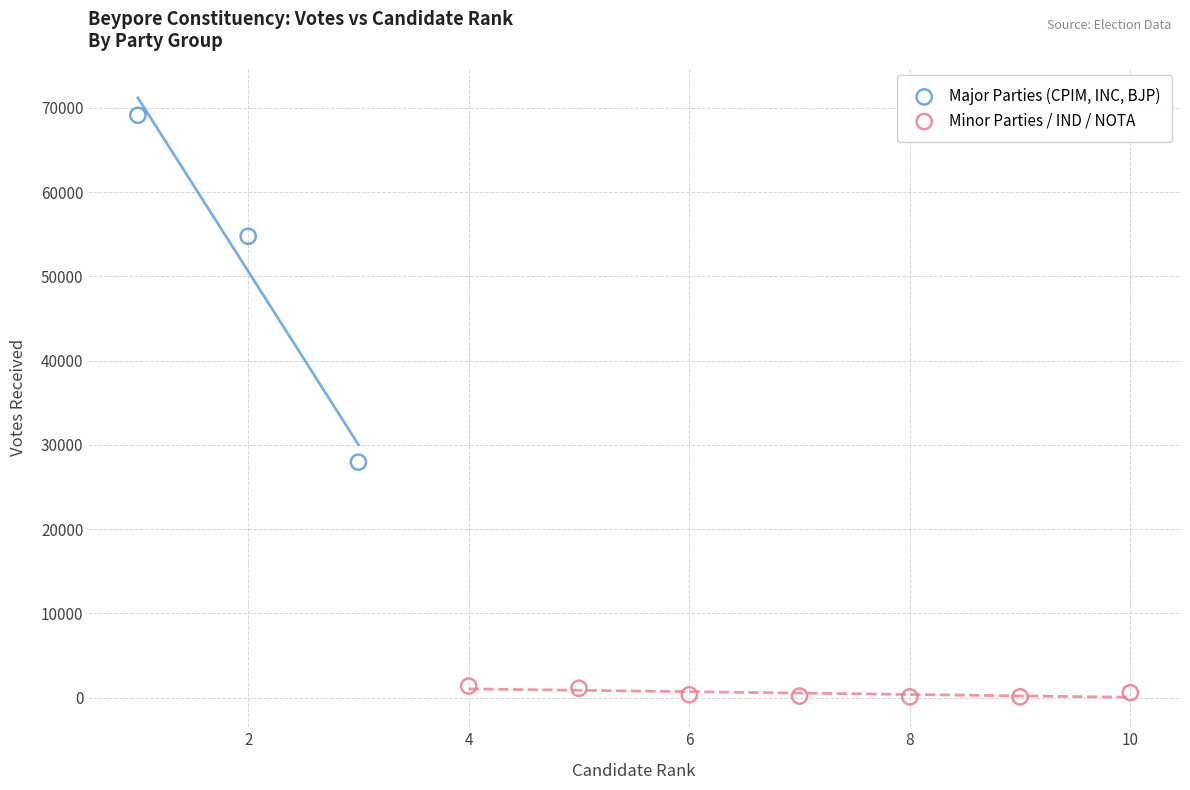

Which series reaches the minimum Y coordinate?

Minor Parties / IND / NOTA